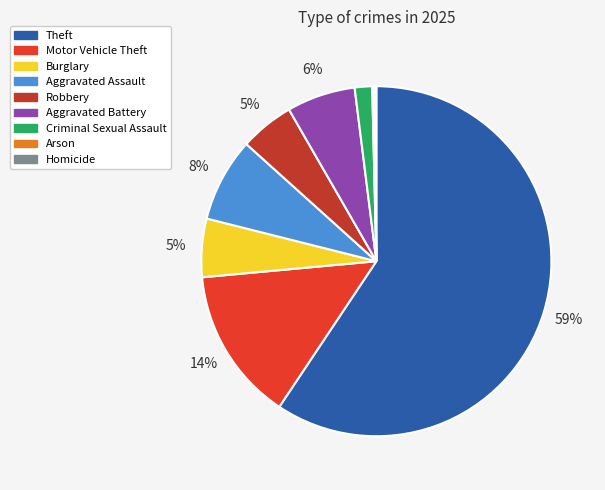

True or false: Theft accounts for 59% of the total.

True